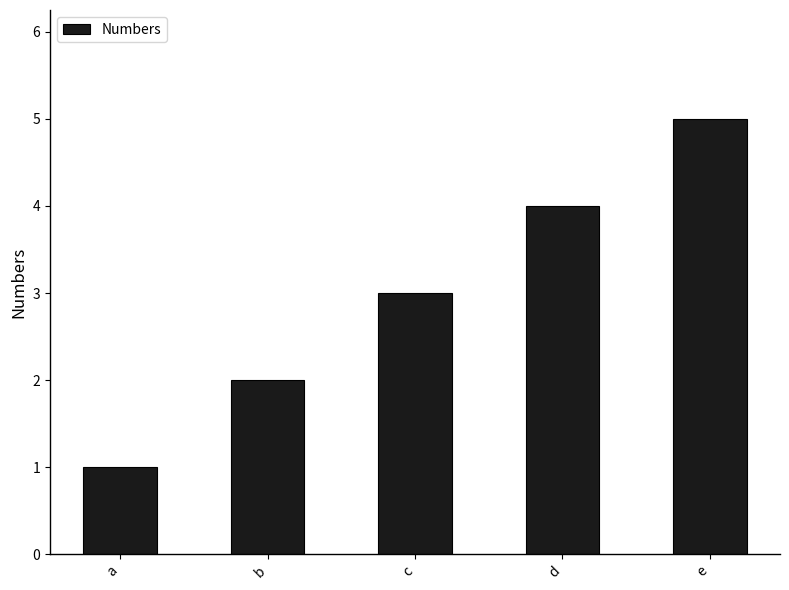

Is it true that the value at b is 2?

True